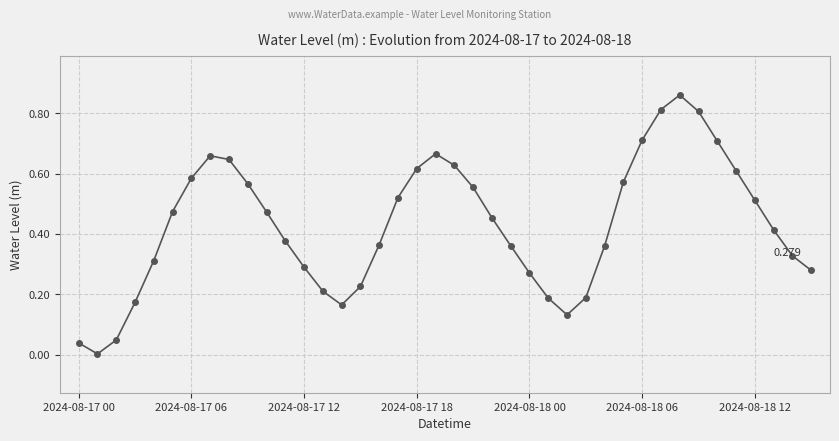

True or false: there are more than 1 points higher than both neighbors.

True